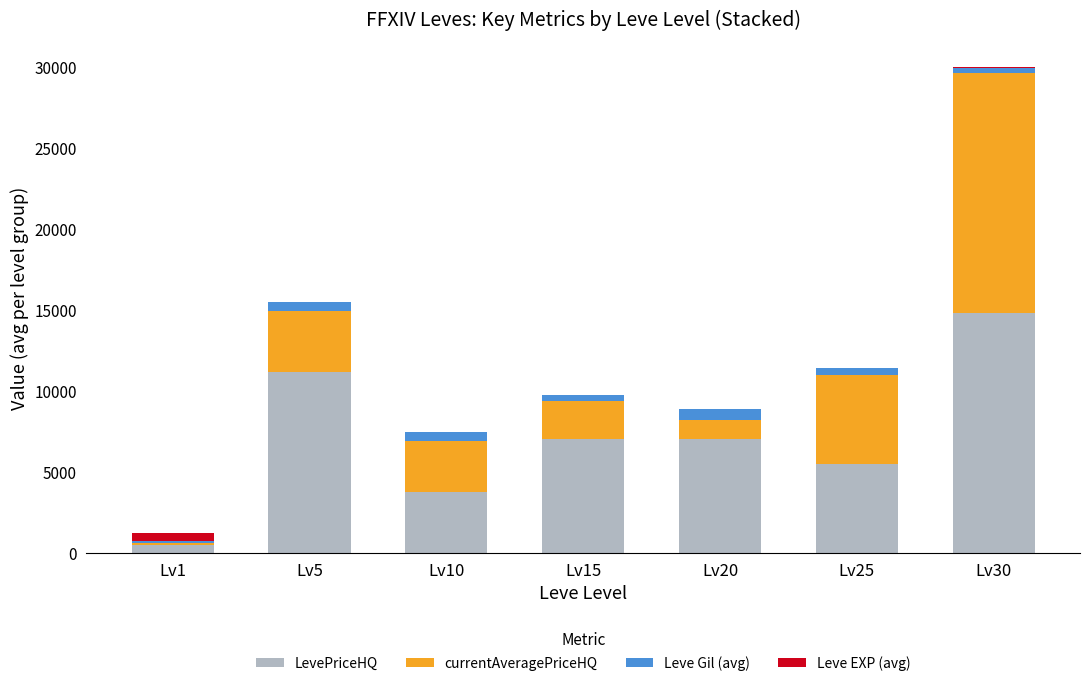

At which category is the sum across all series the highest?

Lv30